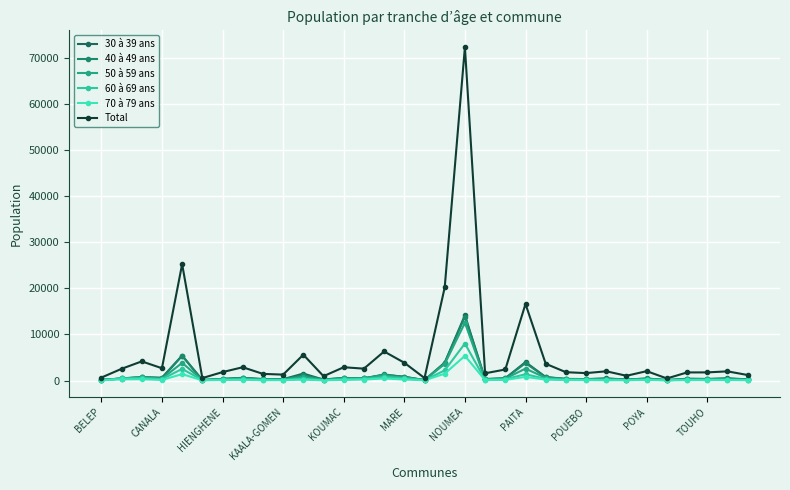

At how many categories does at least one series exceed 53920?

1